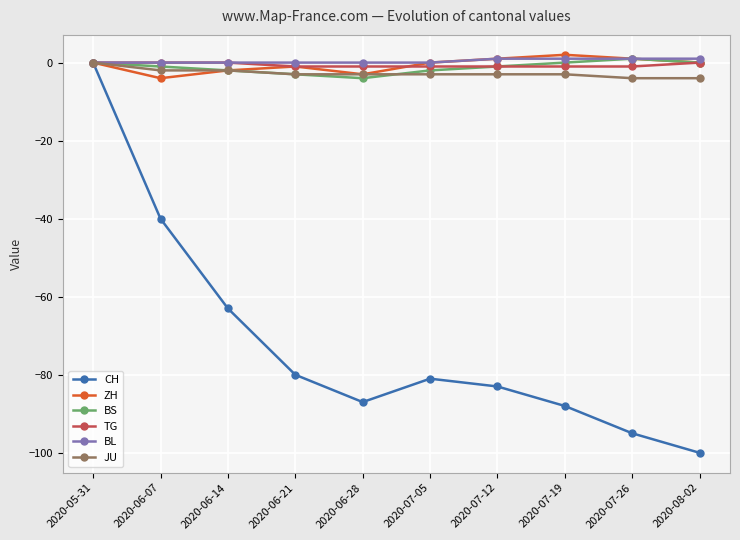

Which category has the lowest value across all series?

2020-08-02